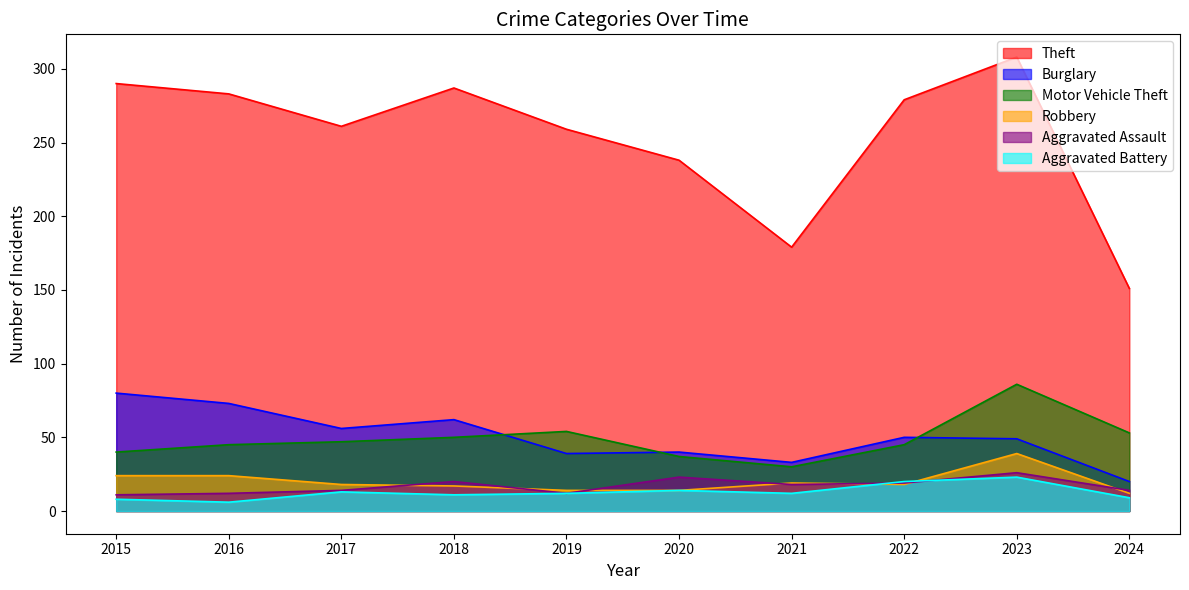

True or false: Aggravated Assault has more than 1 points higher than both neighbors.

True